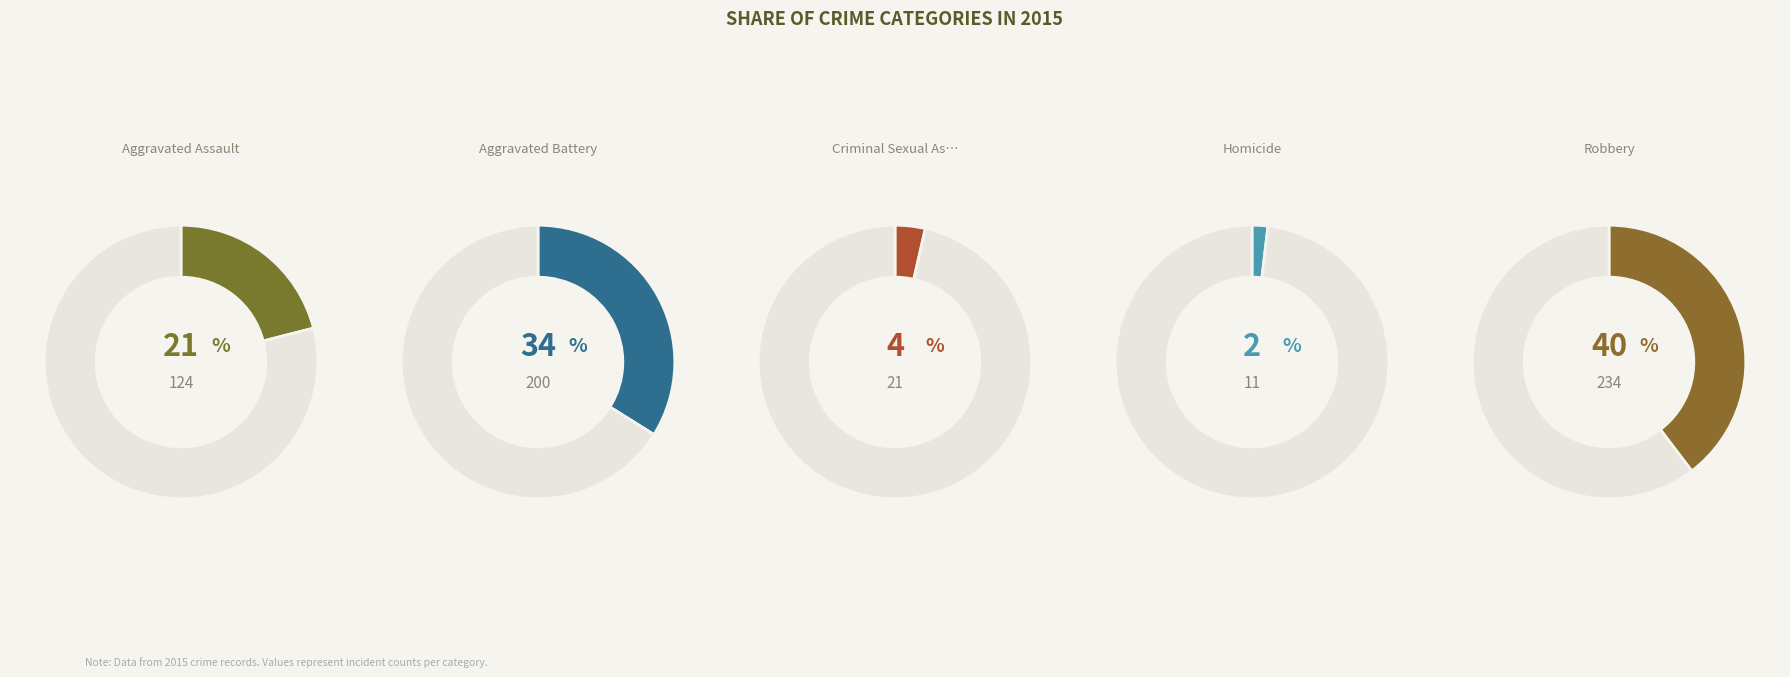

Which slice is the smallest?

Homicide